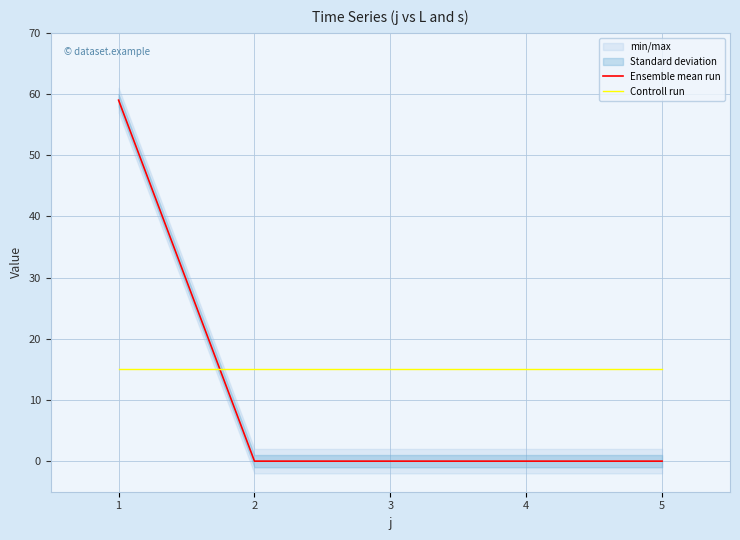

How many categories are shown in the chart?

5